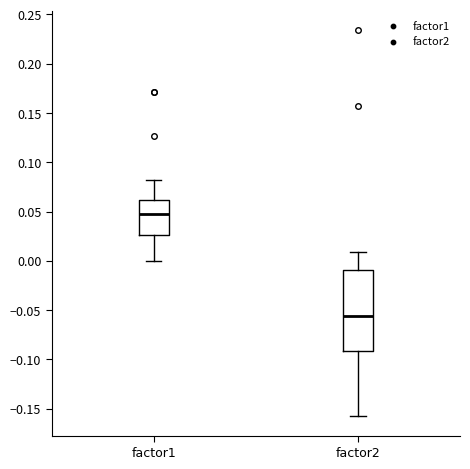

Which box is the tallest, from its lower edge to its upper edge?

factor2